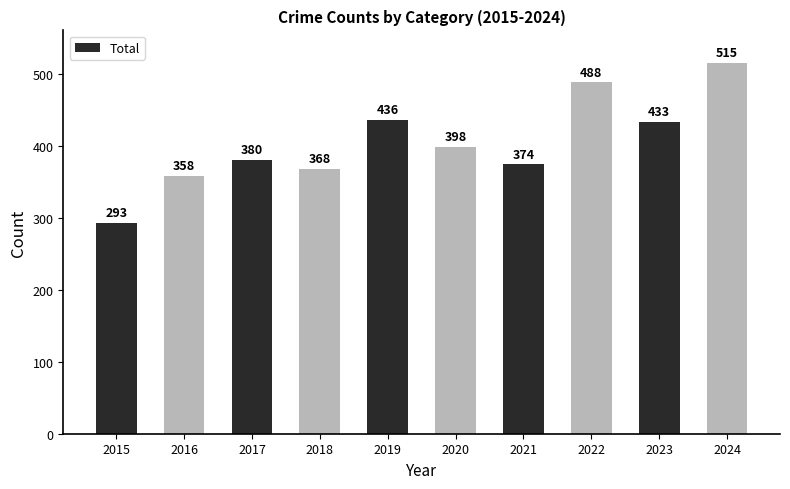

What is the difference between the values at 2024 and 2015?

222